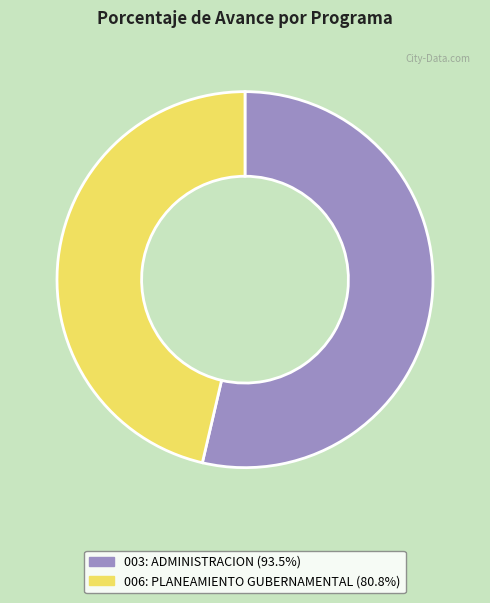

Rank the categories by value from highest to lowest.

003: ADMINISTRACION, 006: PLANEAMIENTO GUBERNAMENTAL